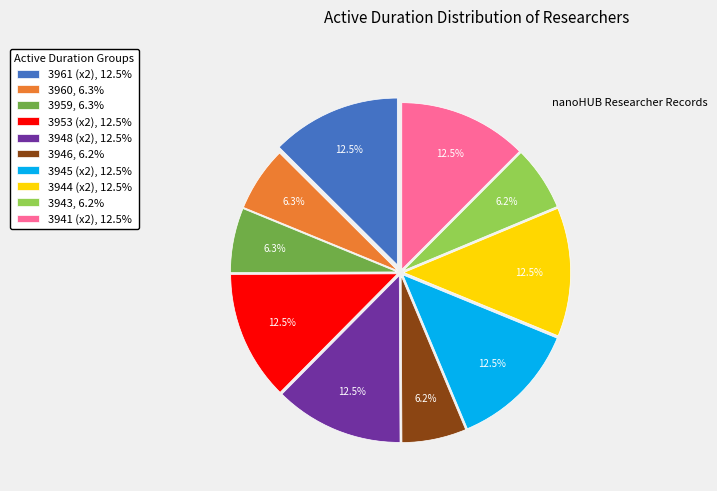

How much of the chart is everything except 3946, 6.2%?

93.8%